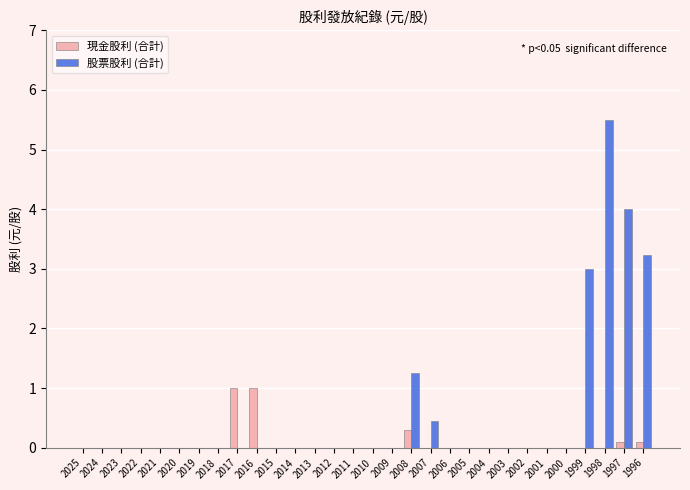

Reading left to right, list all the values displayed in this chart.

現金股利 (合計): 2025=0.0	2024=0.0	2023=0.0	2022=0.0	2021=0.0	2020=0.0	2019=0.0	2018=0.0	2017=1.0	2016=1.0	2015=0.0	2014=0.0	2013=0.0	2012=0.0	2011=0.0	2010=0.0	2009=0.0	2008=0.3	2007=0.0	2006=0.0	2005=0.0	2004=0.0	2003=0.0	2002=0.0	2001=0.0	2000=0.0	1999=0.0	1998=0.0	1997=0.1	1996=0.1
股票股利 (合計): 2025=0.0	2024=0.0	2023=0.0	2022=0.0	2021=0.0	2020=0.0	2019=0.0	2018=0.0	2017=0.0	2016=0.0	2015=0.0	2014=0.0	2013=0.0	2012=0.0	2011=0.0	2010=0.0	2009=0.0	2008=1.3	2007=0.5	2006=0.0	2005=0.0	2004=0.0	2003=0.0	2002=0.0	2001=0.0	2000=0.0	1999=3.0	1998=5.5	1997=4.0	1996=3.2